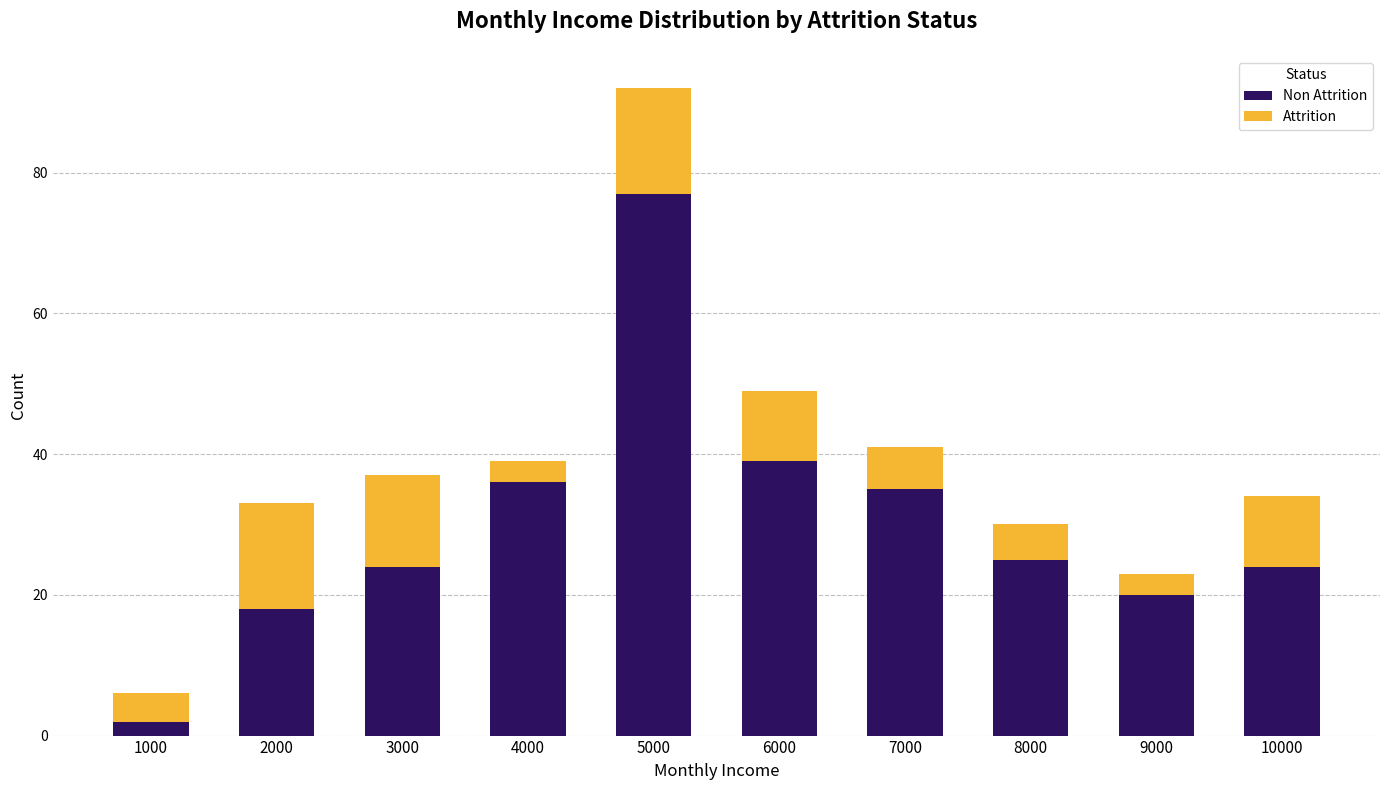

What is the total value across all series at 10000?

34